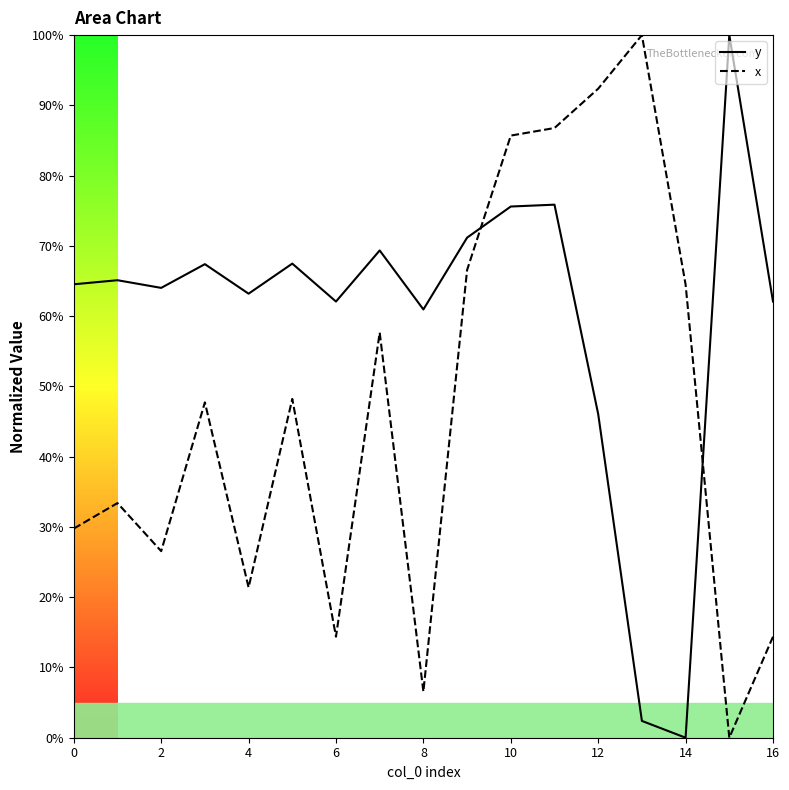

Between which two adjacent categories do y and x first intersect?

9 and 10